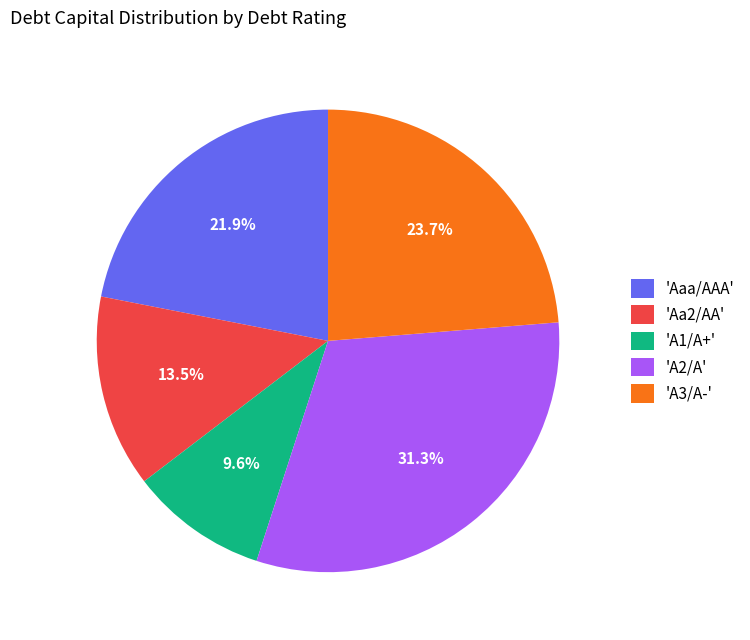

Between 'Aaa/AAA' and 'Aa2/AA', which is larger?

'Aaa/AAA'